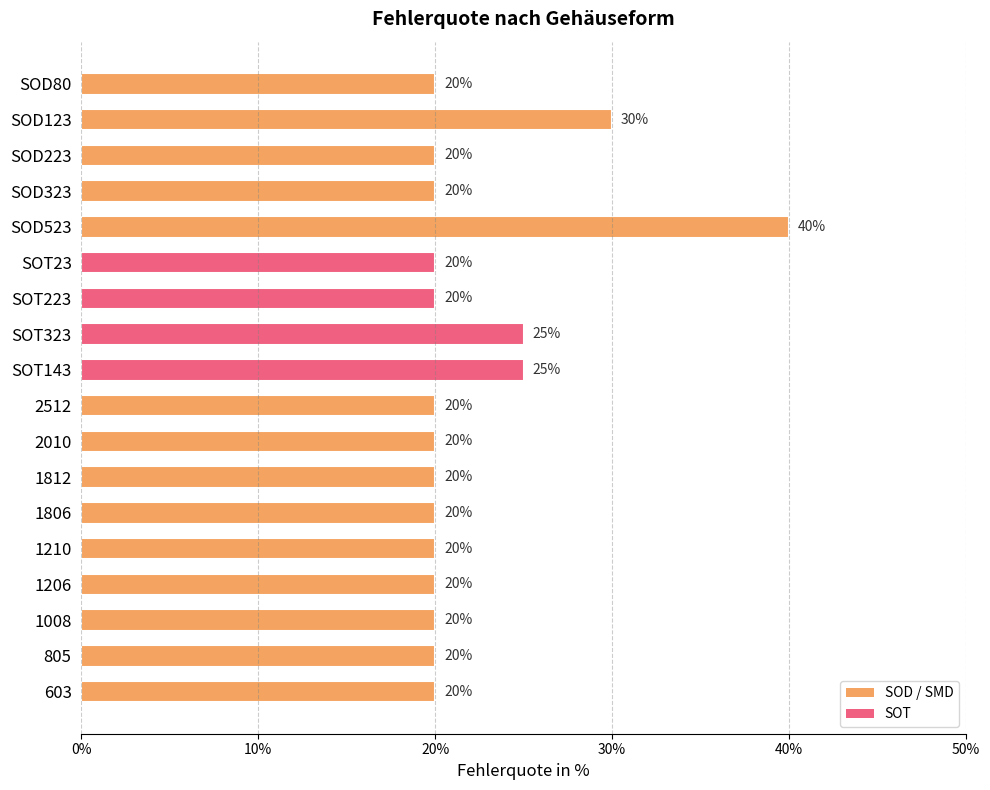

What is the label of the 5th bar from the top?

SOD523